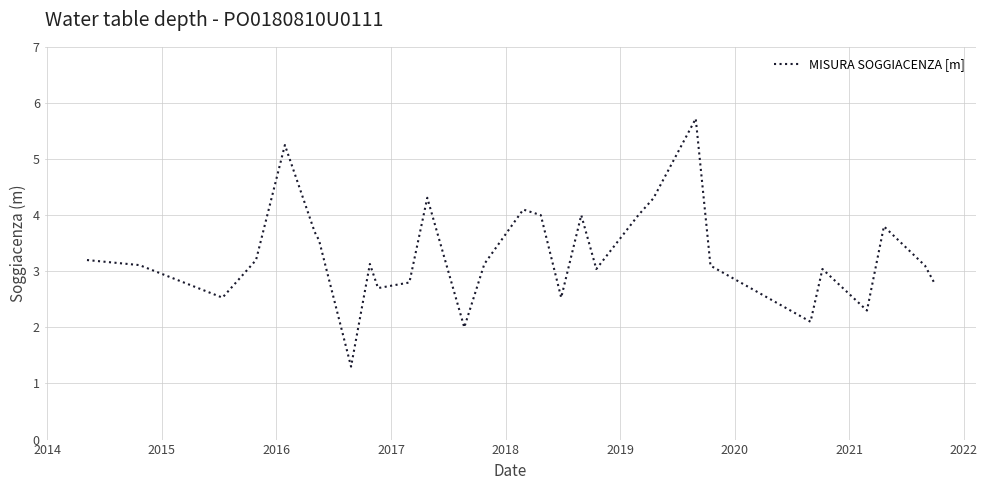

What is the smallest value displayed?

1.3